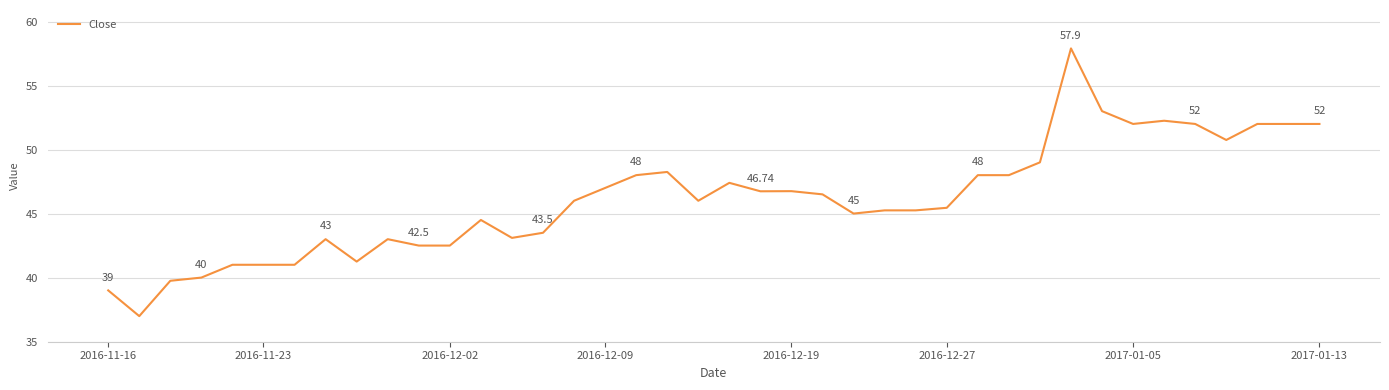

How many lines are shown in the chart?

1